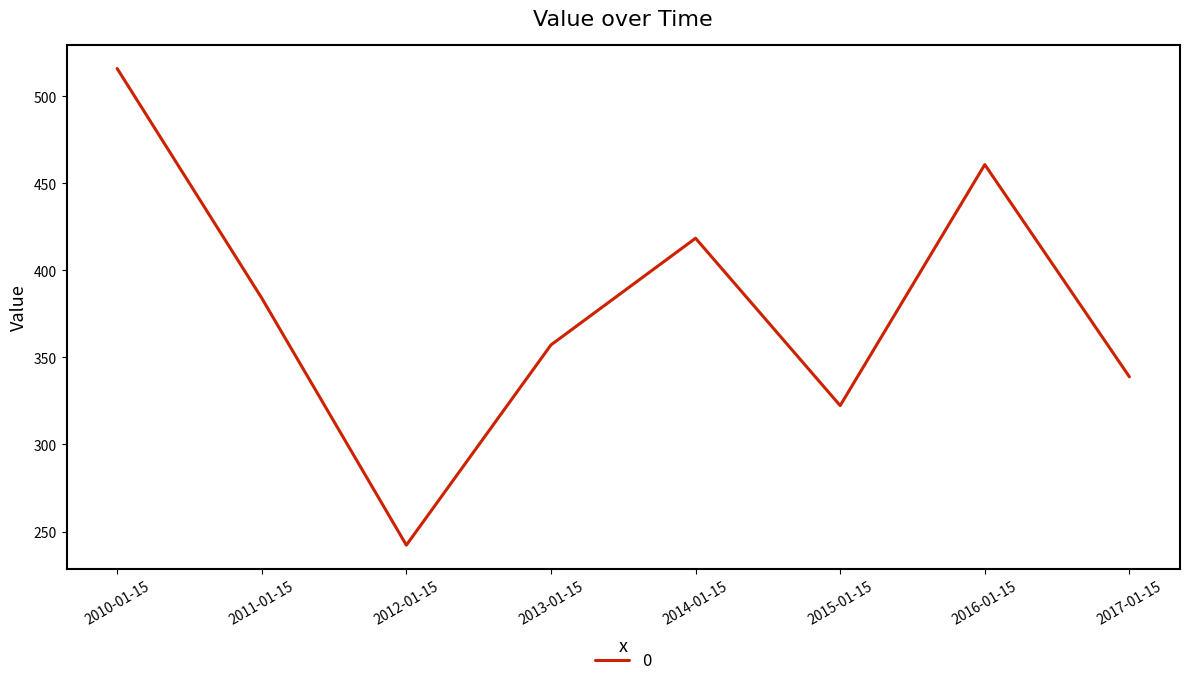

Rank the categories by value from highest to lowest.

2010-01-15, 2016-01-15, 2014-01-15, 2011-01-15, 2013-01-15, 2017-01-15, 2015-01-15, 2012-01-15